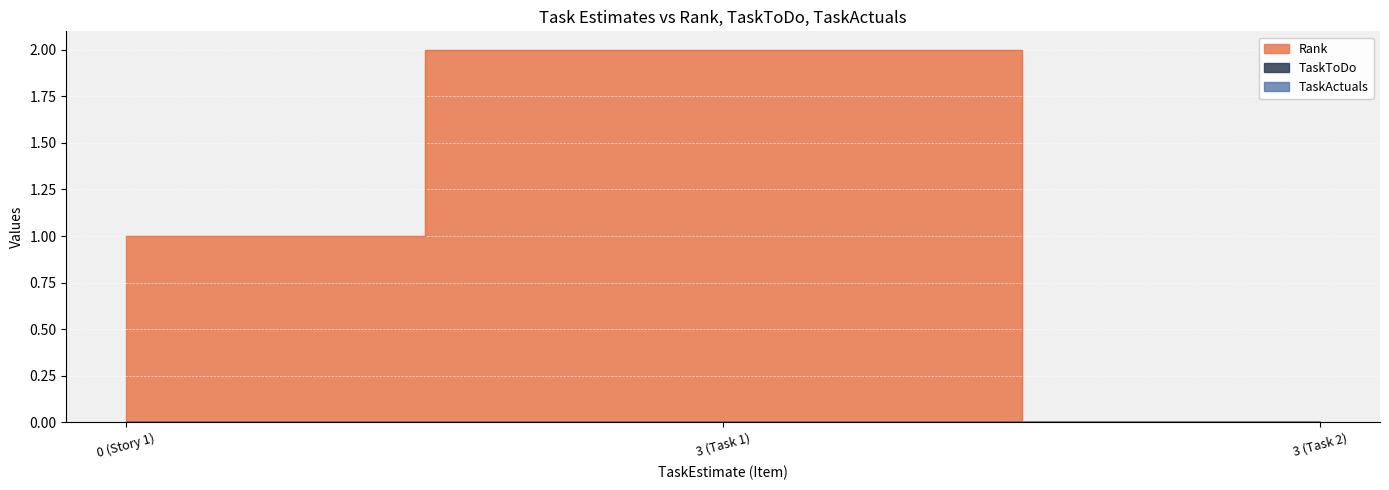

At how many categories does at least one series exceed 1?

1